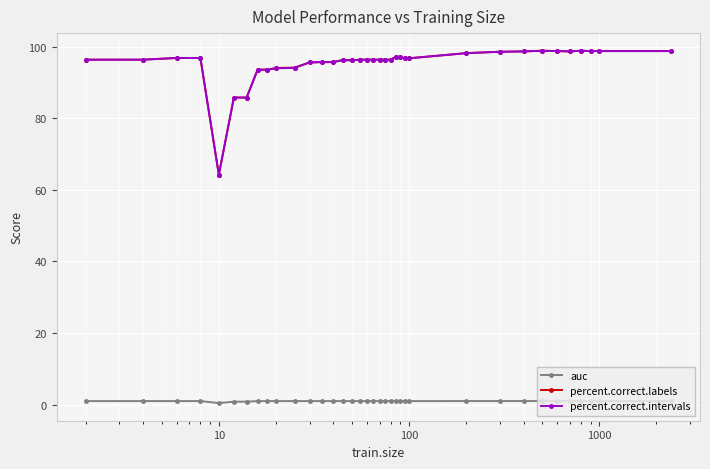

True or false: percent.correct.labels and auc cross at least once.

False